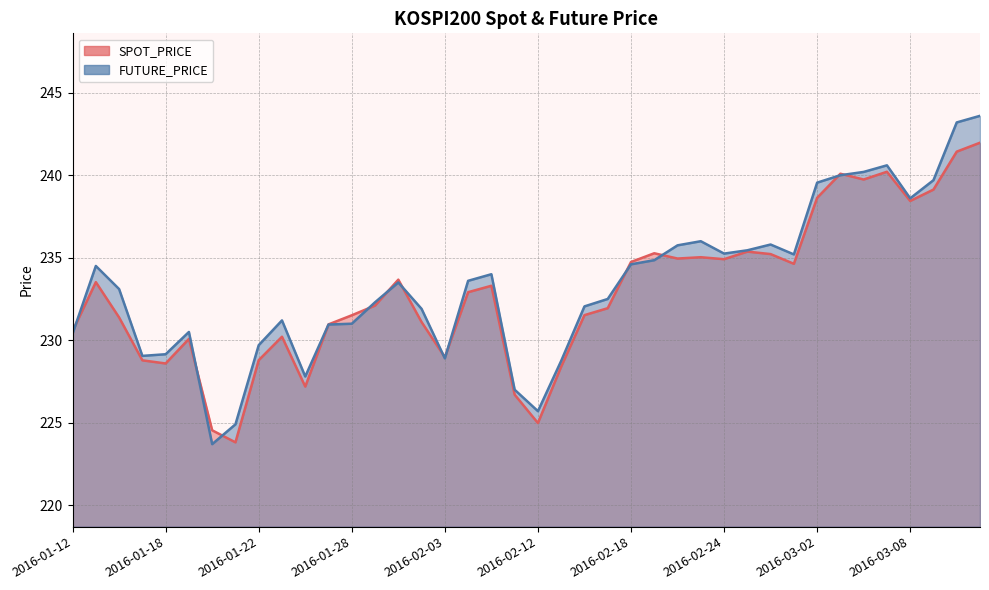

Reading left to right, transcribe all the data shown in this chart.

SPOT_PRICE: 2016-01-12=230.6	2016-01-13=233.5	2016-01-14=231.4	2016-01-15=228.8	2016-01-18=228.6	2016-01-19=230.1	2016-01-20=224.5	2016-01-21=223.8	2016-01-22=228.8	2016-01-25=230.2	2016-01-26=227.2	2016-01-27=231.0	2016-01-28=231.5	2016-01-29=232.1	2016-02-01=233.7	2016-02-02=231.1	2016-02-03=229.0	2016-02-04=232.9	2016-02-05=233.3	2016-02-11=226.7	2016-02-12=225.0	2016-02-15=228.4	2016-02-16=231.5	2016-02-17=231.9	2016-02-18=234.7	2016-02-19=235.3	2016-02-22=234.9	2016-02-23=235.0	2016-02-24=234.9	2016-02-25=235.4	2016-02-26=235.2	2016-02-29=234.6	2016-03-02=238.6	2016-03-03=240.1	2016-03-04=239.7	2016-03-07=240.2	2016-03-08=238.4	2016-03-09=239.1	2016-03-10=241.4	2016-03-11=242.0
FUTURE_PRICE: 2016-01-12=230.4	2016-01-13=234.5	2016-01-14=233.1	2016-01-15=229.1	2016-01-18=229.2	2016-01-19=230.5	2016-01-20=223.7	2016-01-21=224.9	2016-01-22=229.7	2016-01-25=231.2	2016-01-26=227.8	2016-01-27=230.9	2016-01-28=231.0	2016-01-29=232.3	2016-02-01=233.5	2016-02-02=231.9	2016-02-03=228.9	2016-02-04=233.6	2016-02-05=234.0	2016-02-11=227.0	2016-02-12=225.7	2016-02-15=228.8	2016-02-16=232.1	2016-02-17=232.5	2016-02-18=234.6	2016-02-19=234.8	2016-02-22=235.8	2016-02-23=236.0	2016-02-24=235.2	2016-02-25=235.4	2016-02-26=235.8	2016-02-29=235.2	2016-03-02=239.6	2016-03-03=240.0	2016-03-04=240.2	2016-03-07=240.6	2016-03-08=238.6	2016-03-09=239.7	2016-03-10=243.2	2016-03-11=243.6